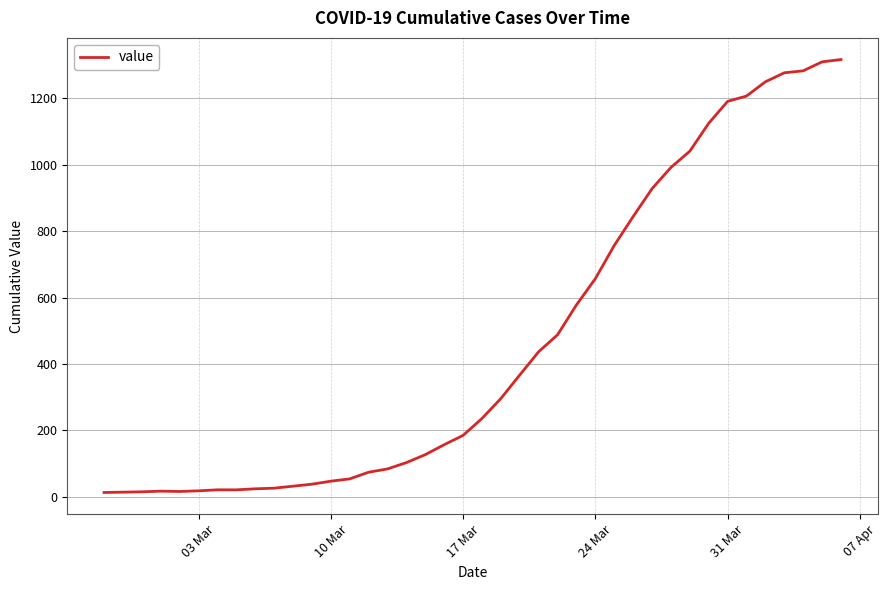

What is the maximum value shown in the chart?

1317